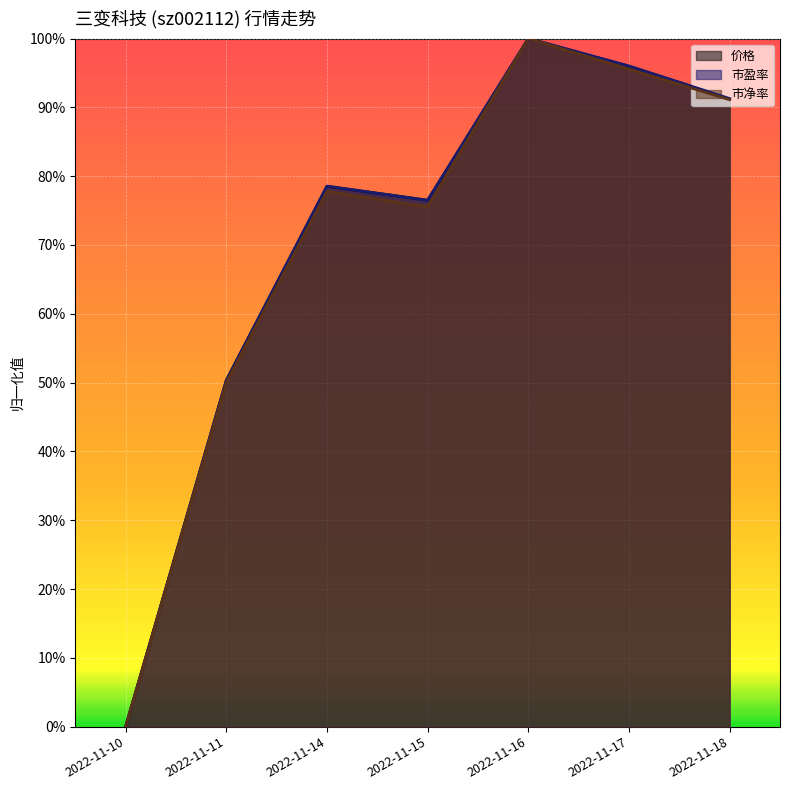

How many interior local peaks does the 价格 series have?

2